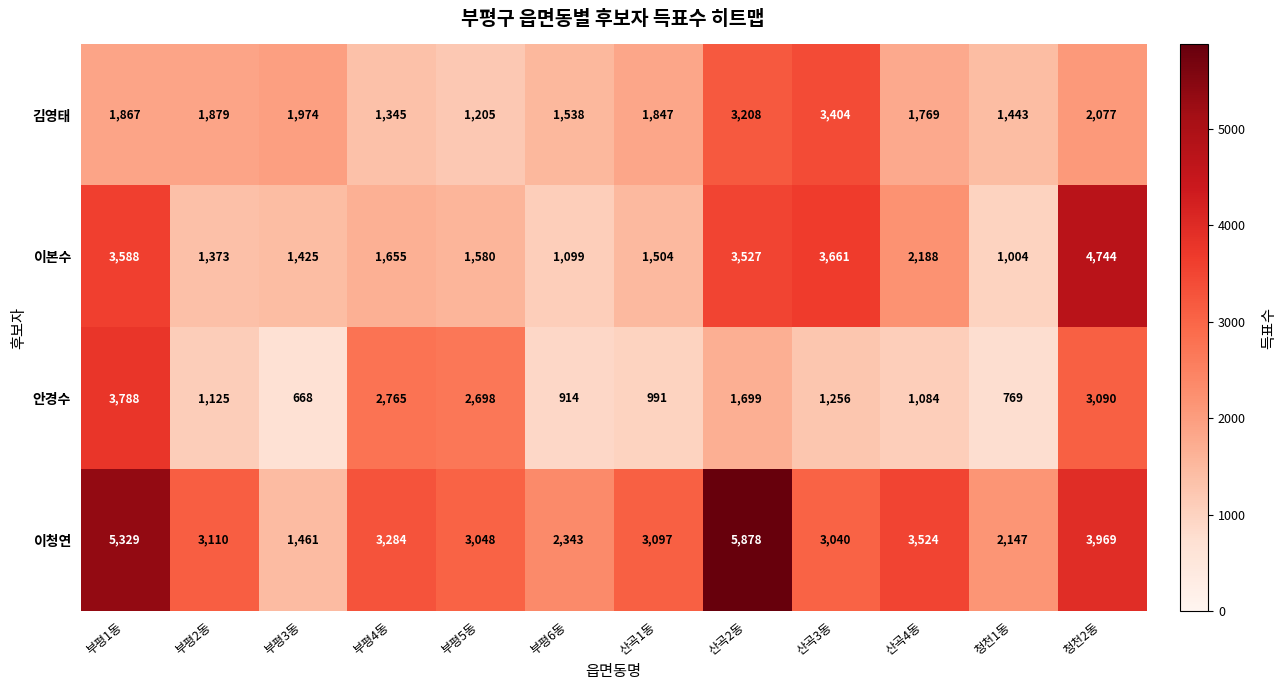

Count the number of categories in the chart.

12